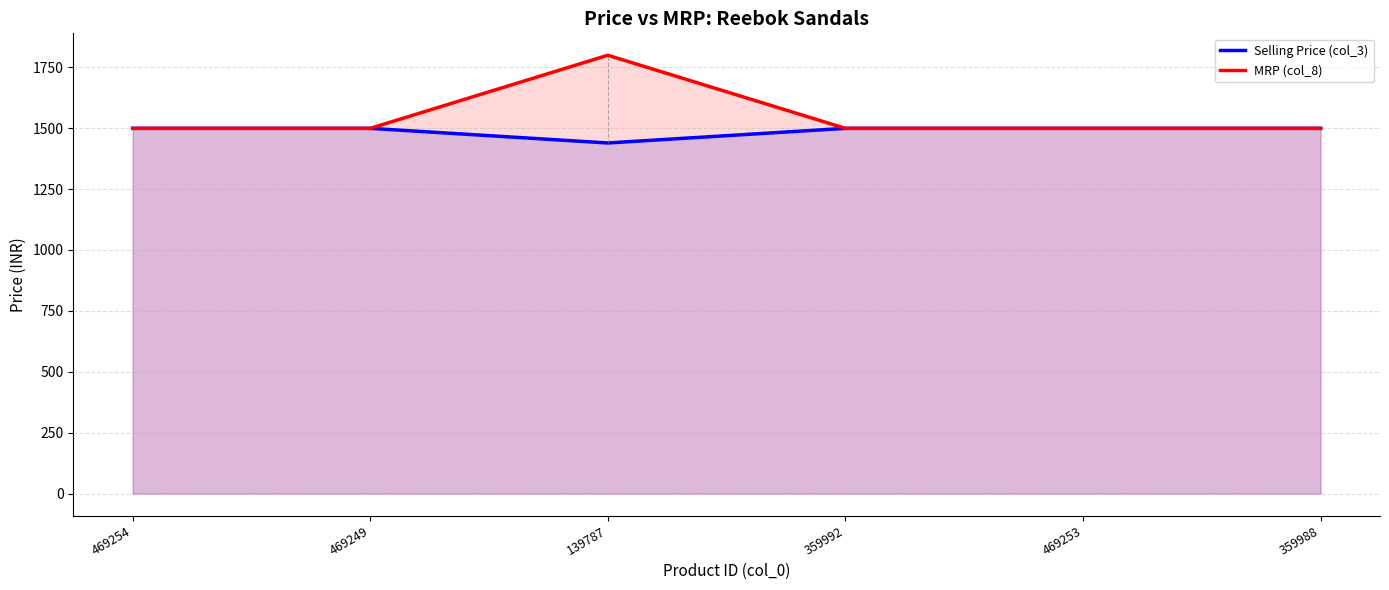

How many interior local peaks does the MRP (col_8) series have?

1